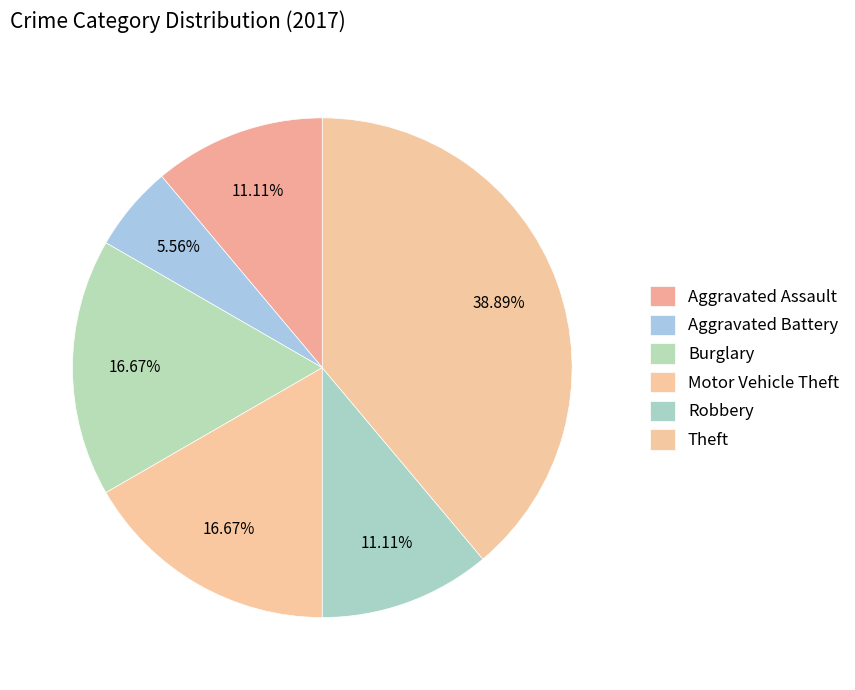

Is there any slice that represents more than half of the pie?

No